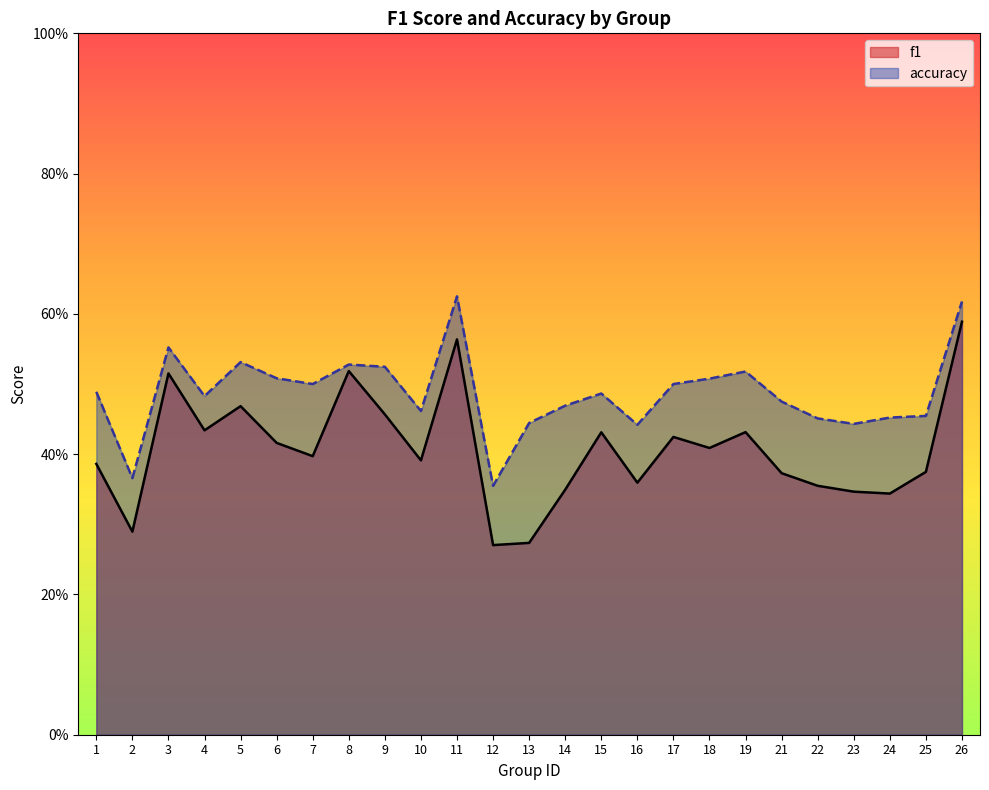

True or false: accuracy and f1 cross at least once.

False